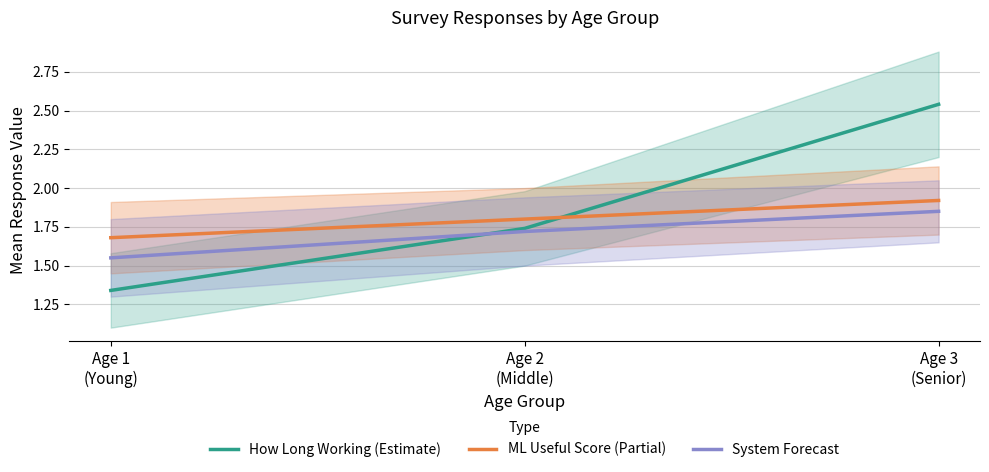

Reading left to right, extract all data points from this chart.

How Long Working (Estimate): 1.3	1.7	2.5
ML Useful Score (Partial): 1.7	1.8	1.9
System Forecast: 1.6	1.7	1.9